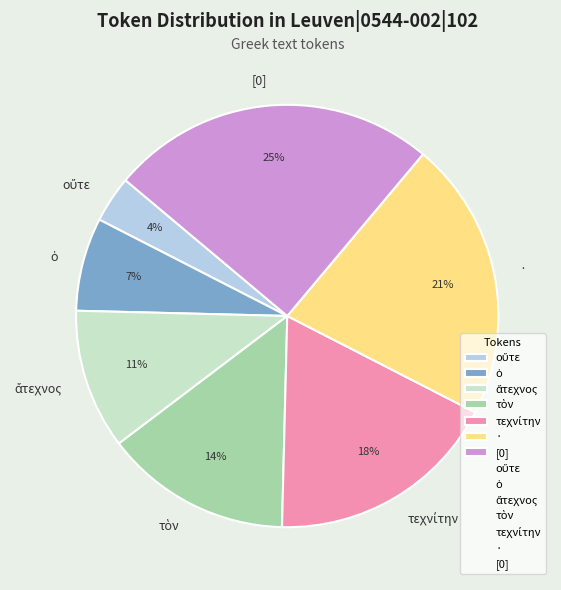

What percentage is the [0] slice, to the nearest percent?

25%